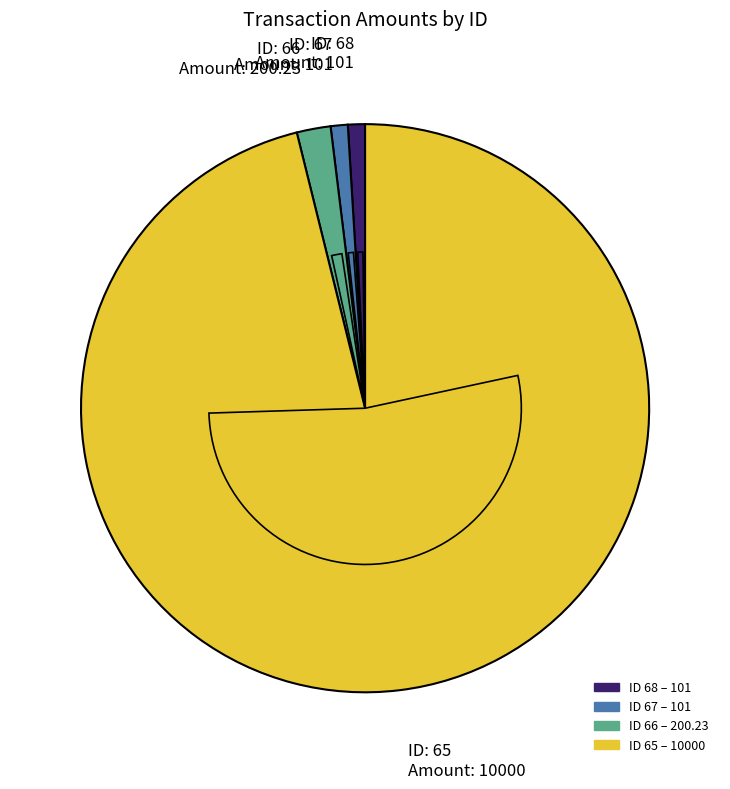

To the nearest percent, what portion does 67 represent?

1%